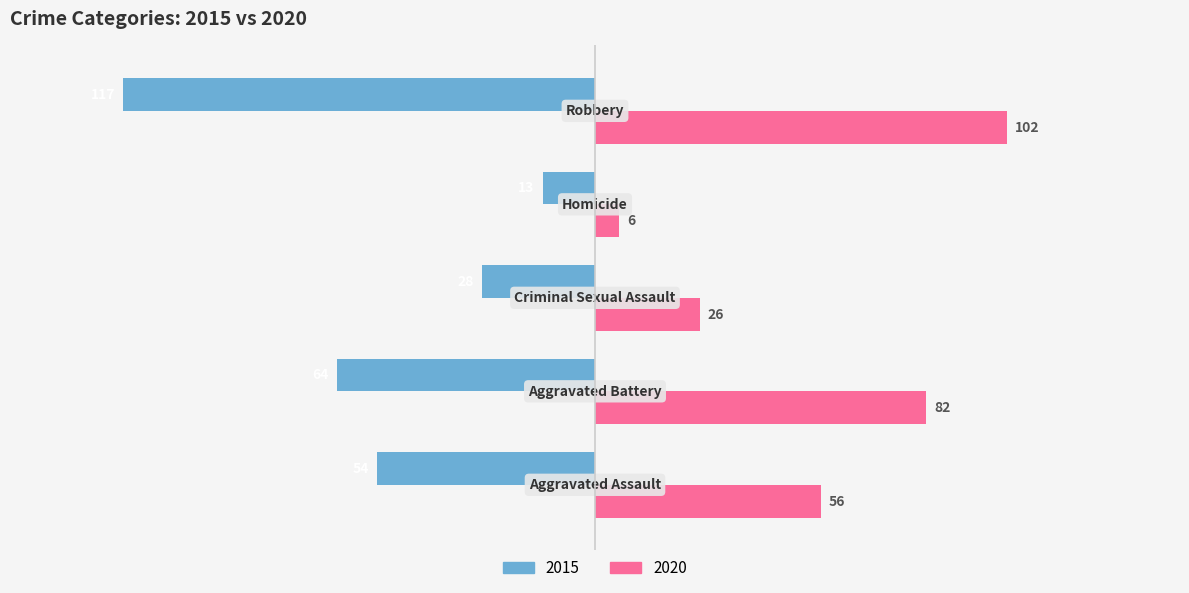

What is the difference between the maximum and minimum values in the 2020 series?

96